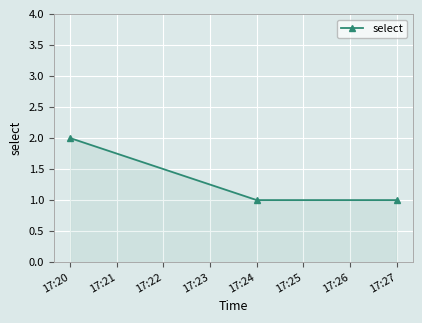

What is the average value?

1